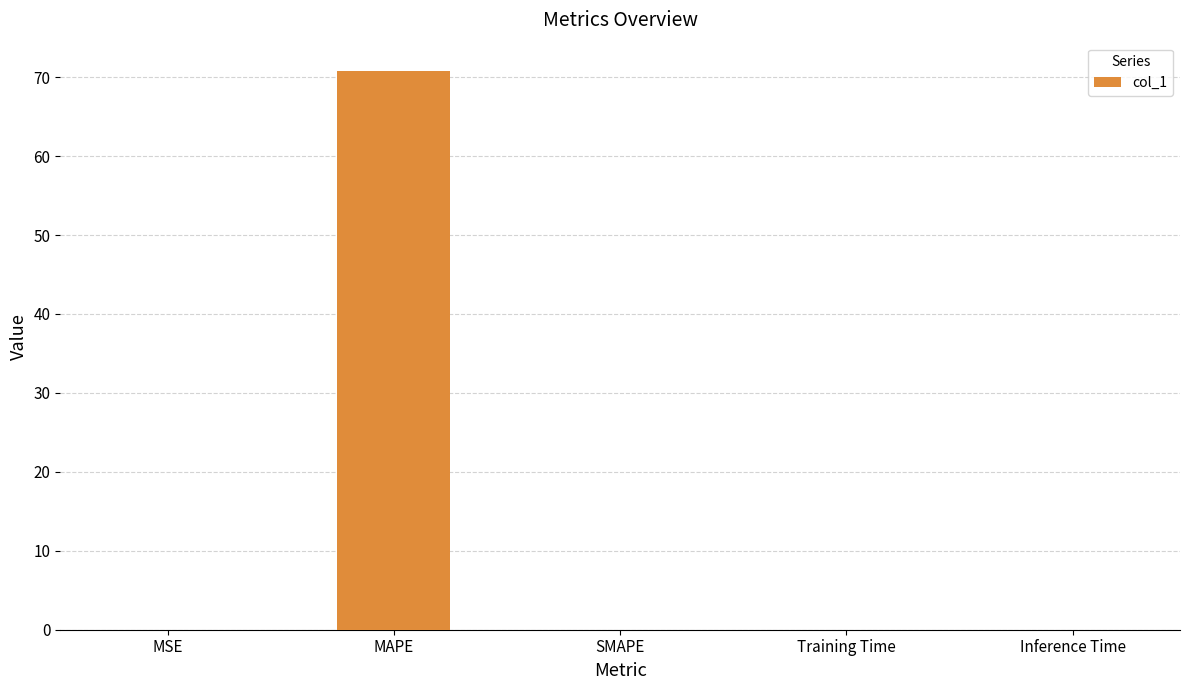

What is the maximum value shown in the chart?

70.8